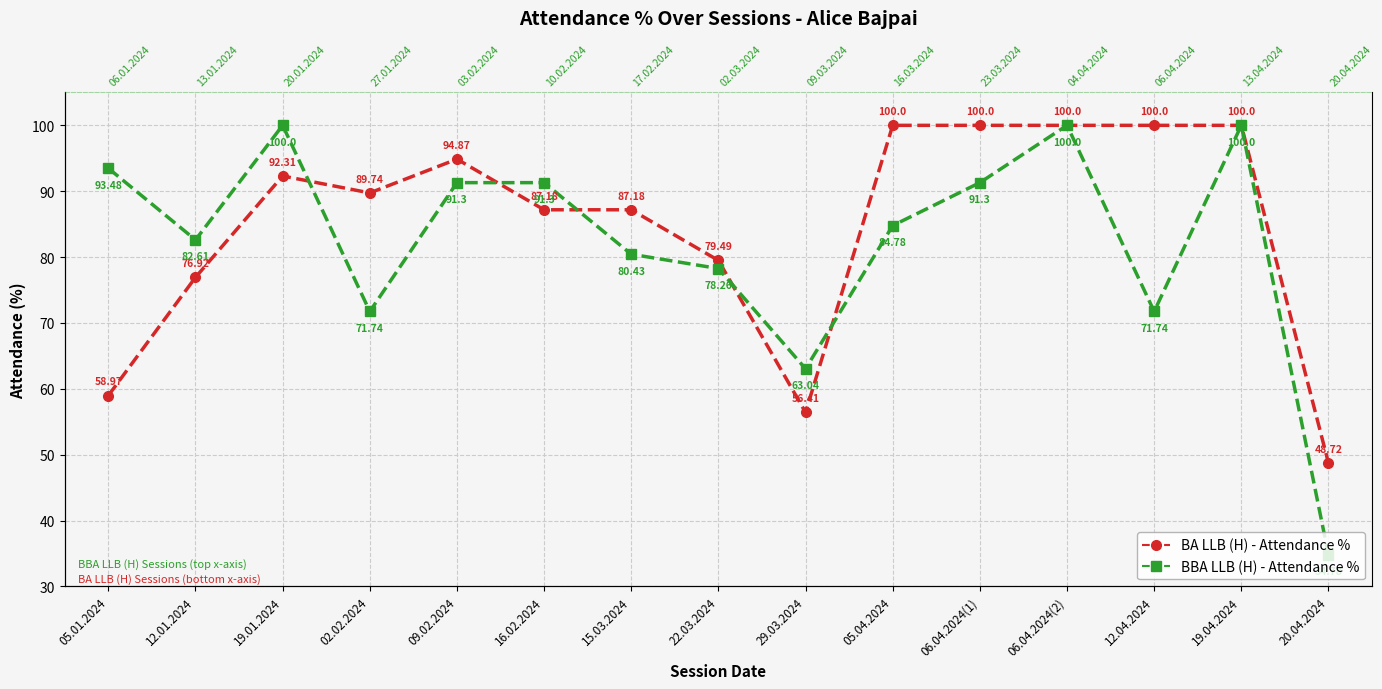

What is the label of the 1st point from the left?

05.01.2024